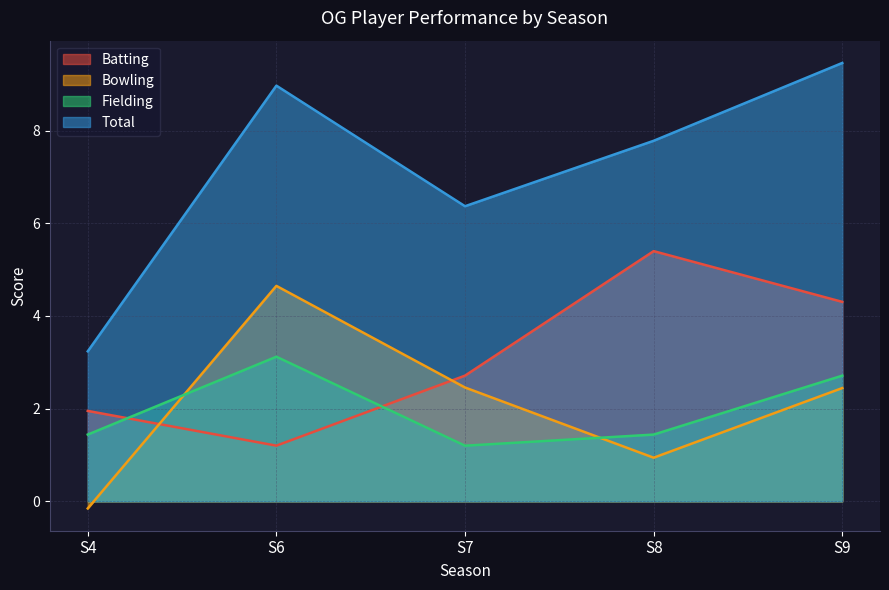

Rank the series at S6 from highest to lowest value.

Total, Bowling, Fielding, Batting